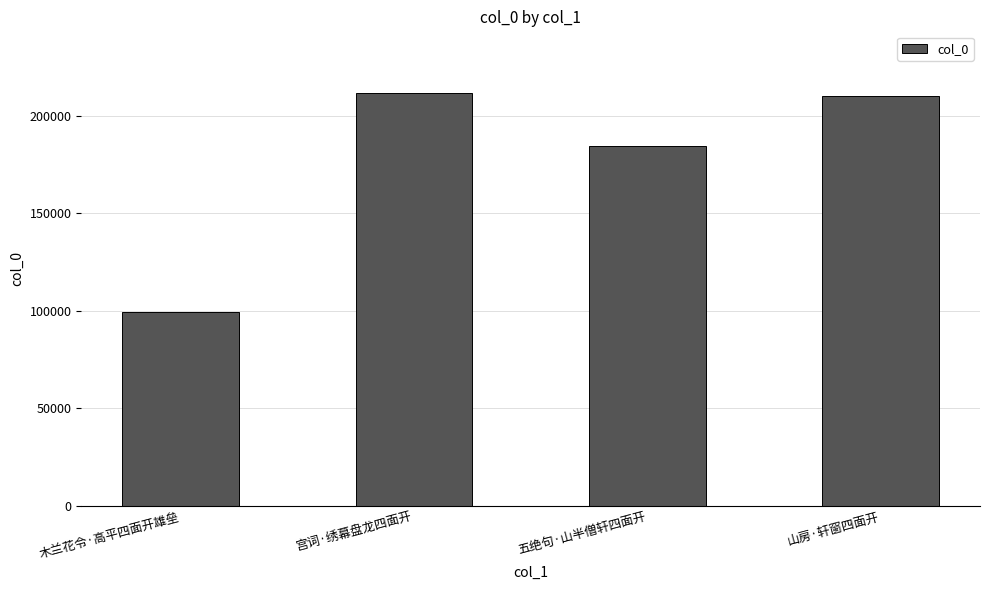

Reading right to left, extract all data points from this chart.

210235	184167	211470	99133